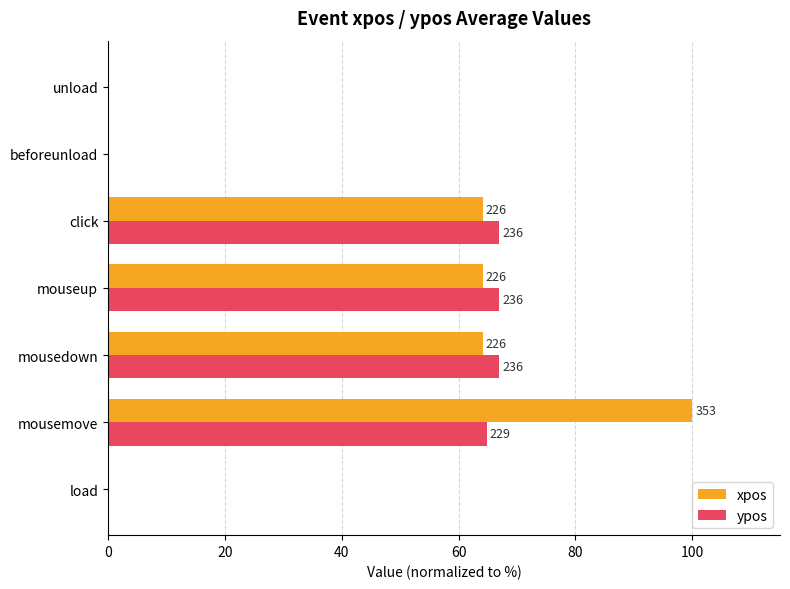

What are all the series names shown in the legend?

xpos, ypos